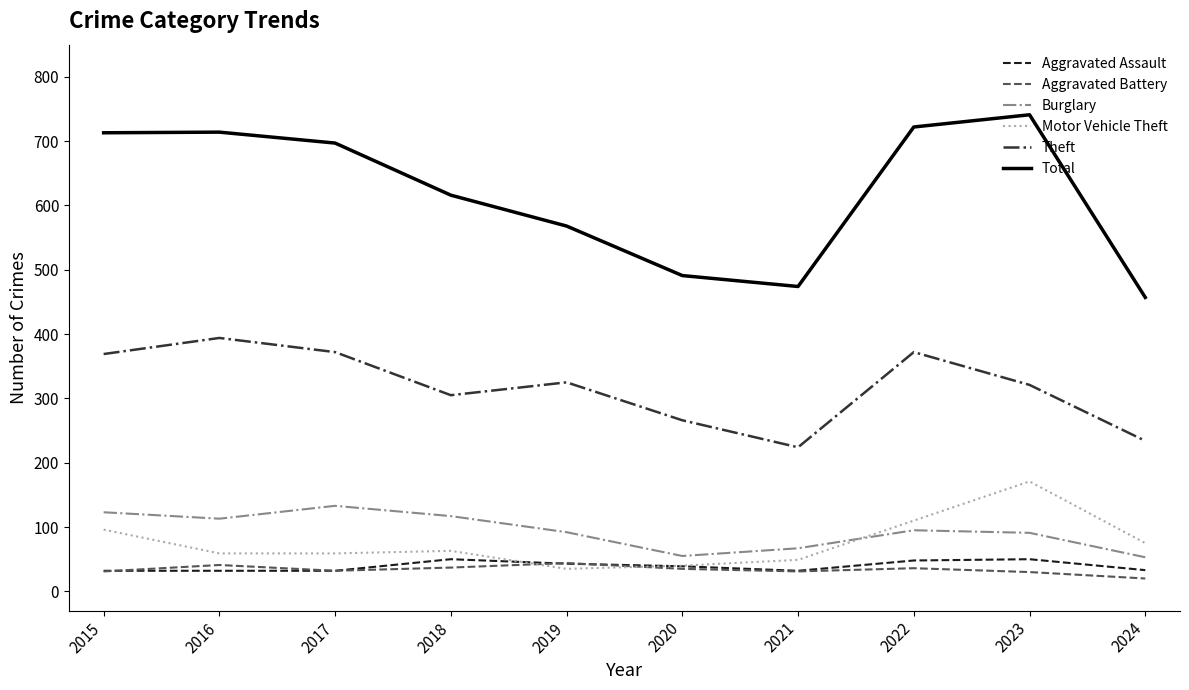

Read the Aggravated Battery value at 2017, to the nearest 5.

30